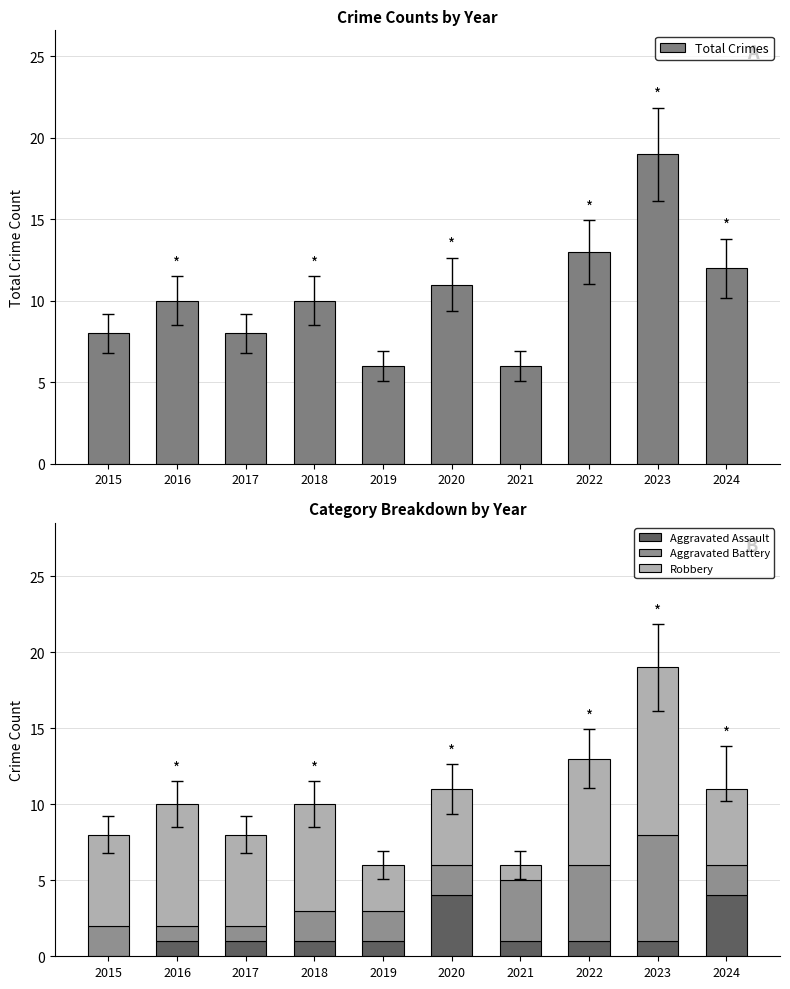

What are all the series names shown in the legend?

Total Crimes, Aggravated Assault, Aggravated Battery, Robbery